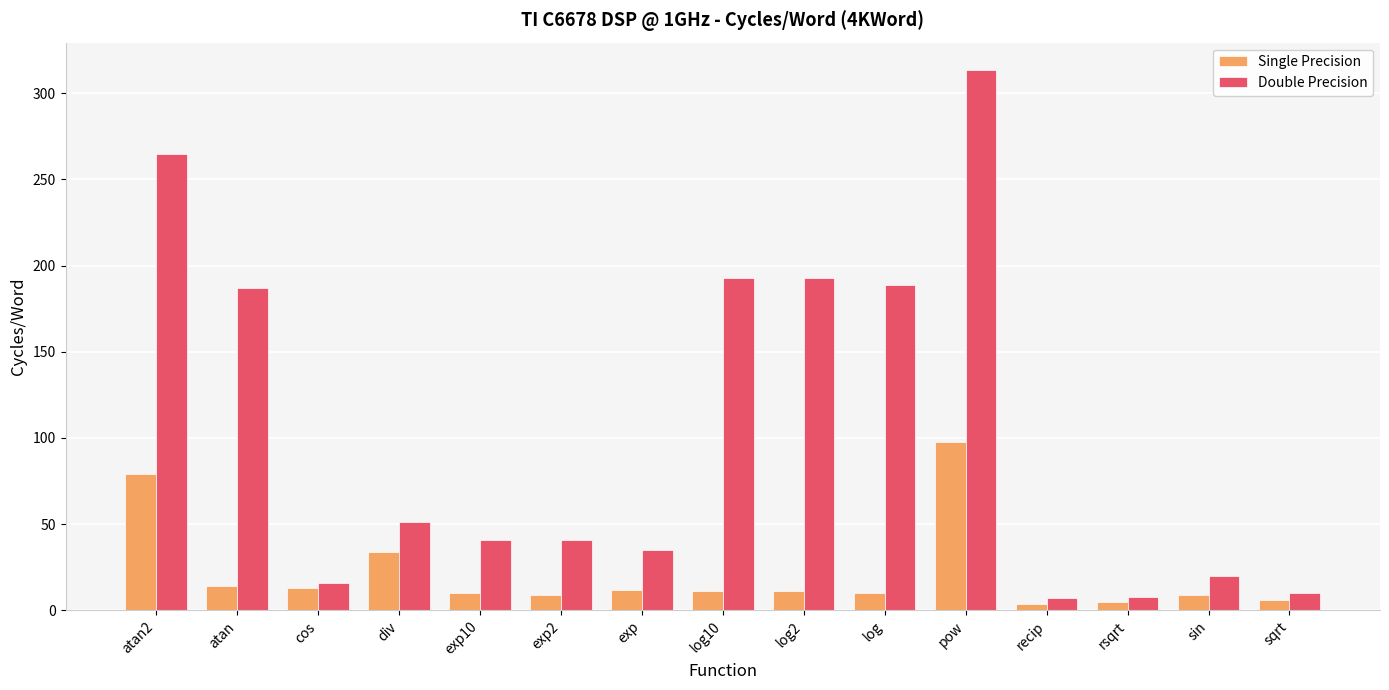

What is the total value across all series at atan?

201.1